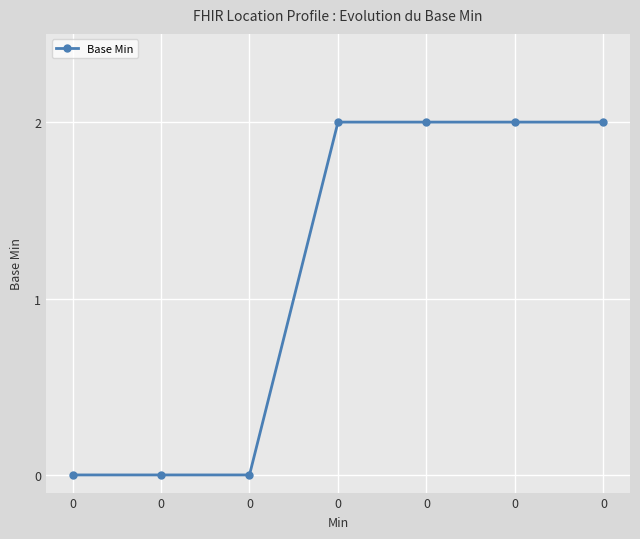

How many lines are shown in the chart?

1